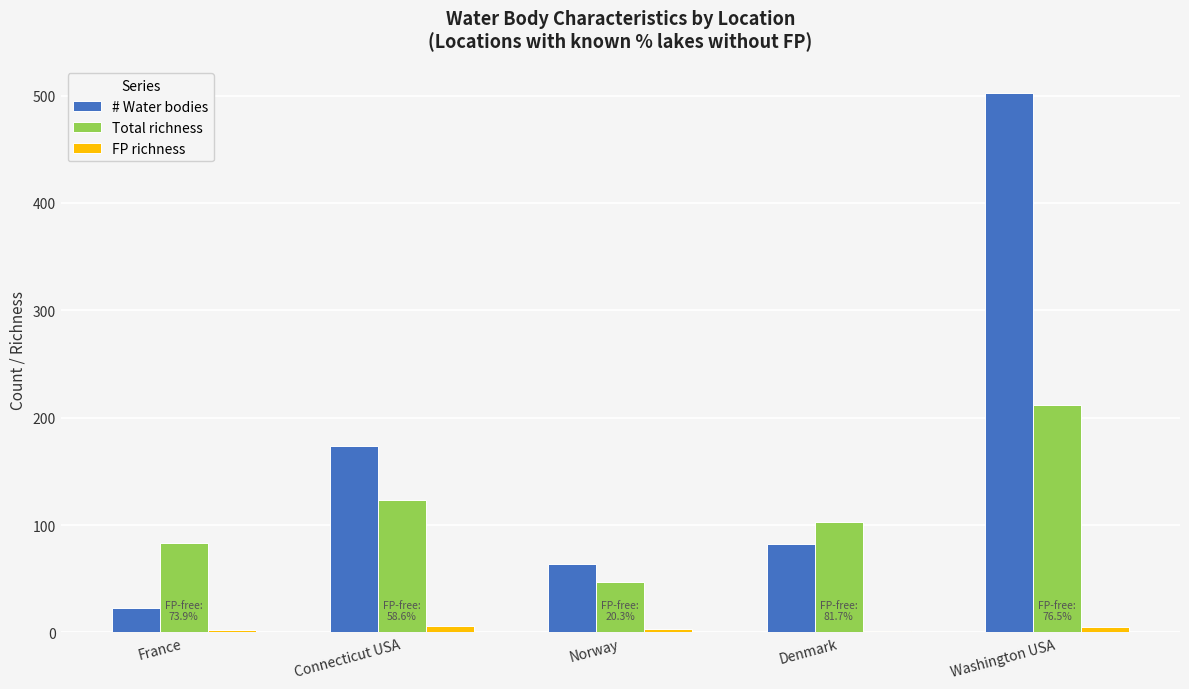

What is the total value across all series at France?

108